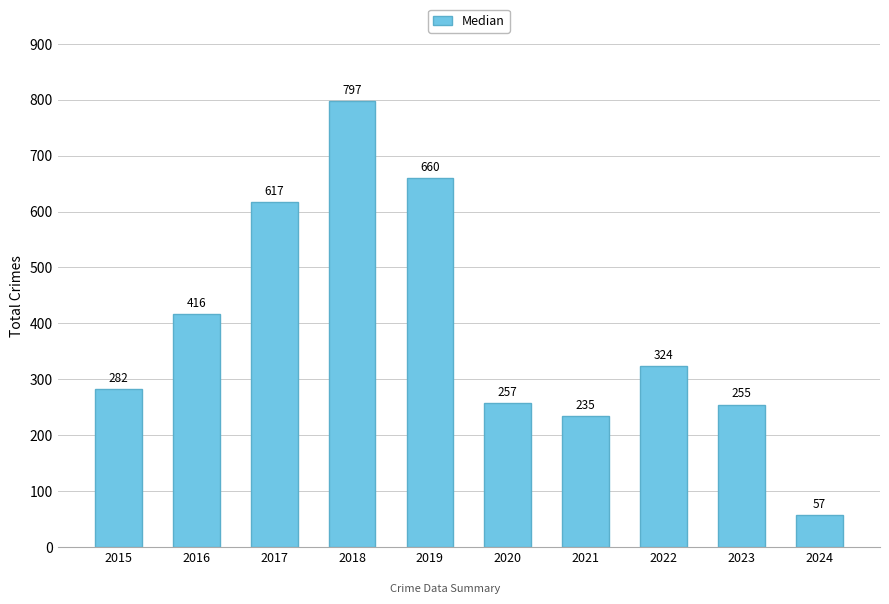

Does the chart contain stacked bars?

No